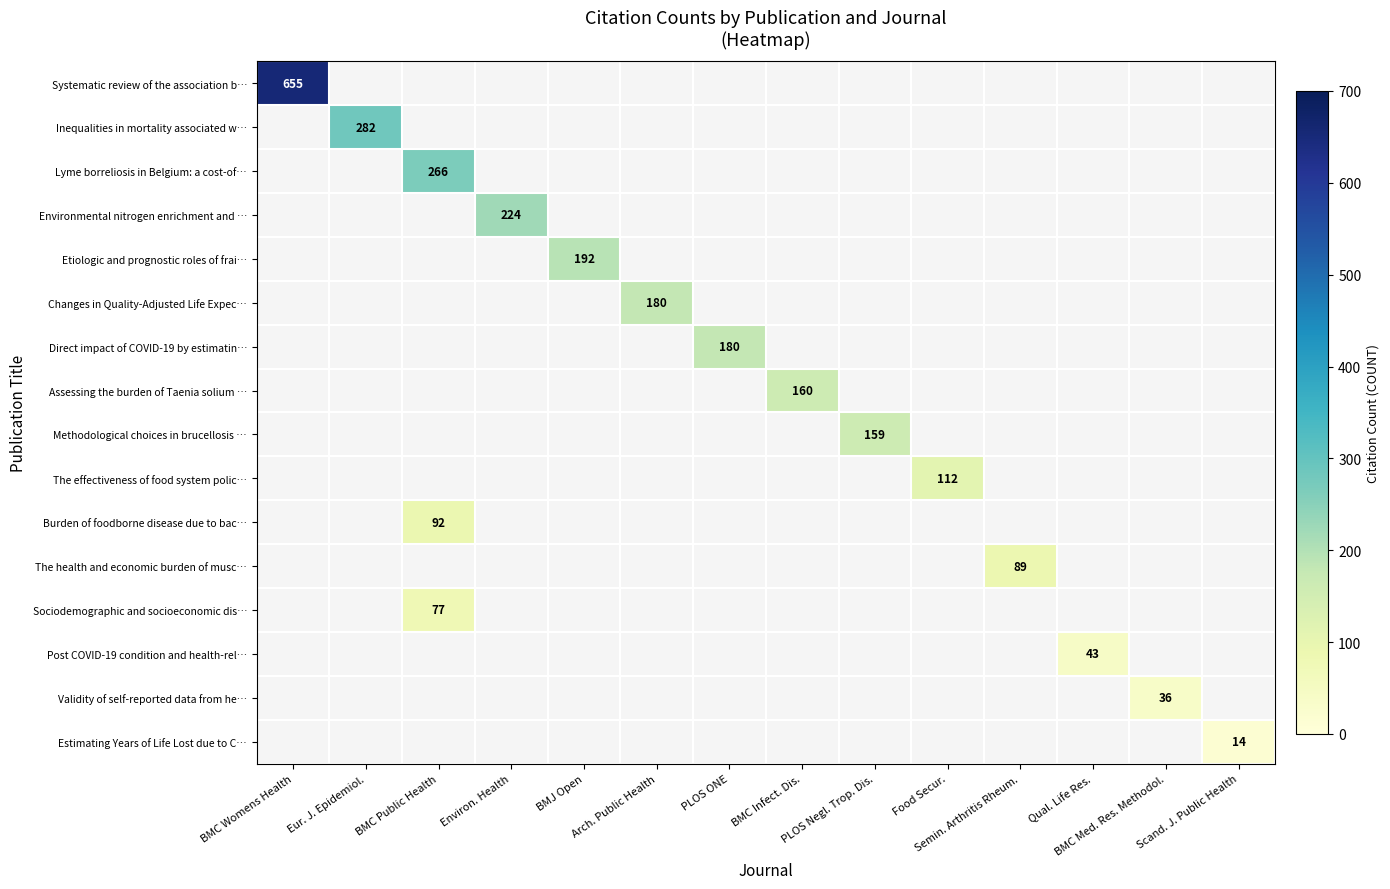

What is the maximum value shown in the chart?

655.0